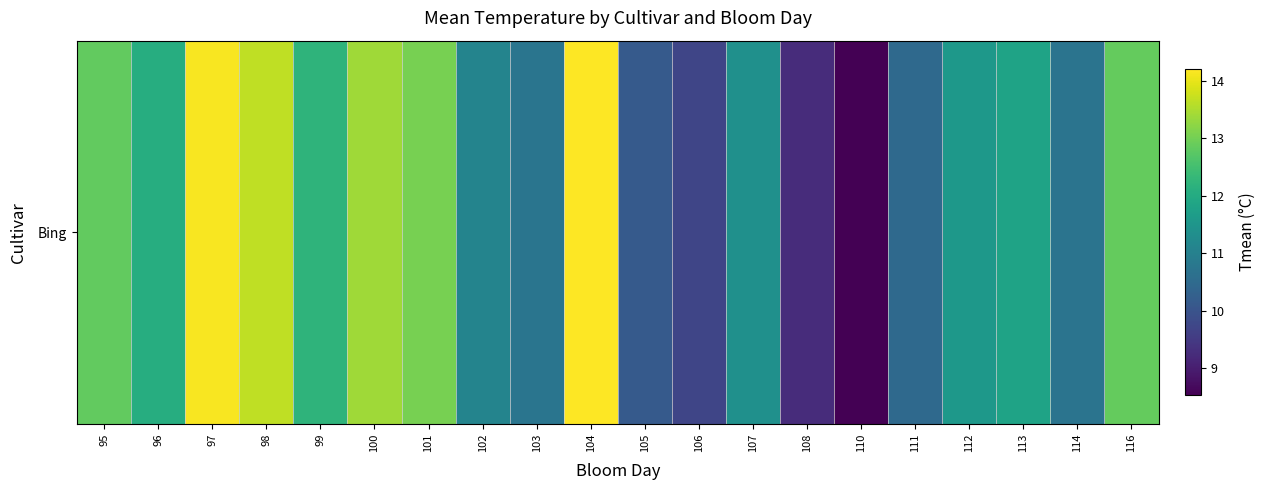

What is the difference between the values at 107 and 96?

0.7